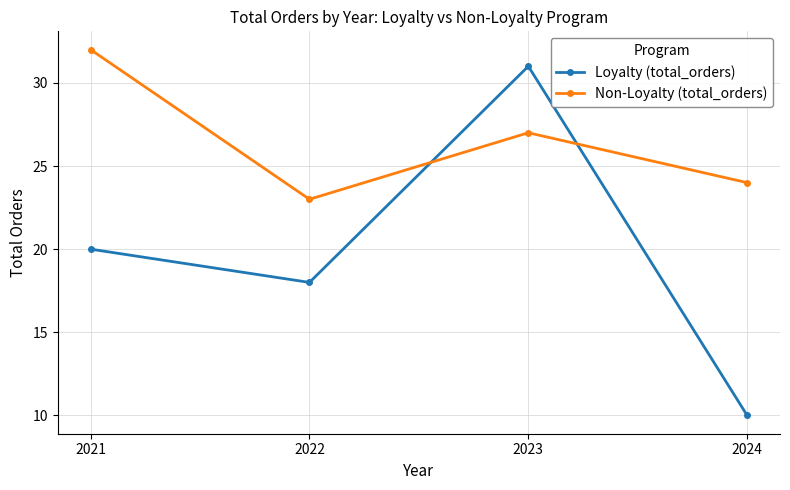

At which category does the chart reach its minimum across all series?

2024